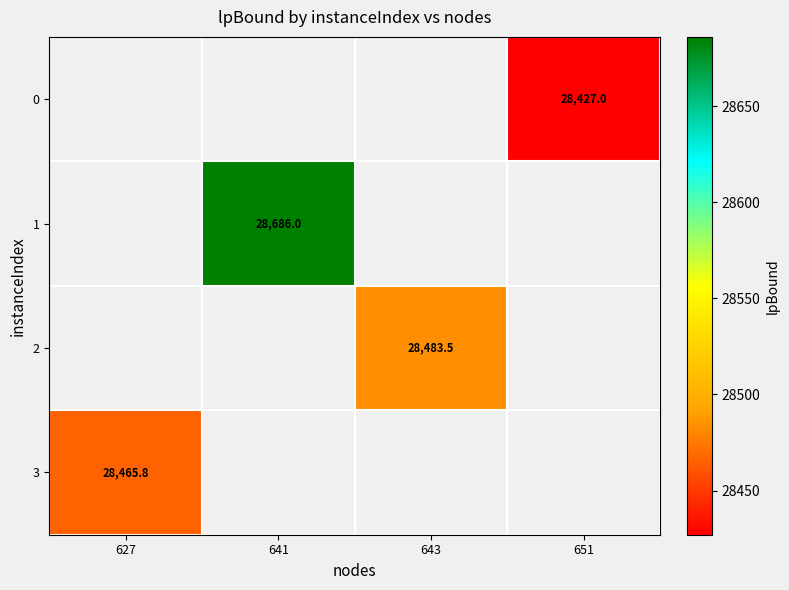

Where does the 2 series first go above 28483?

643